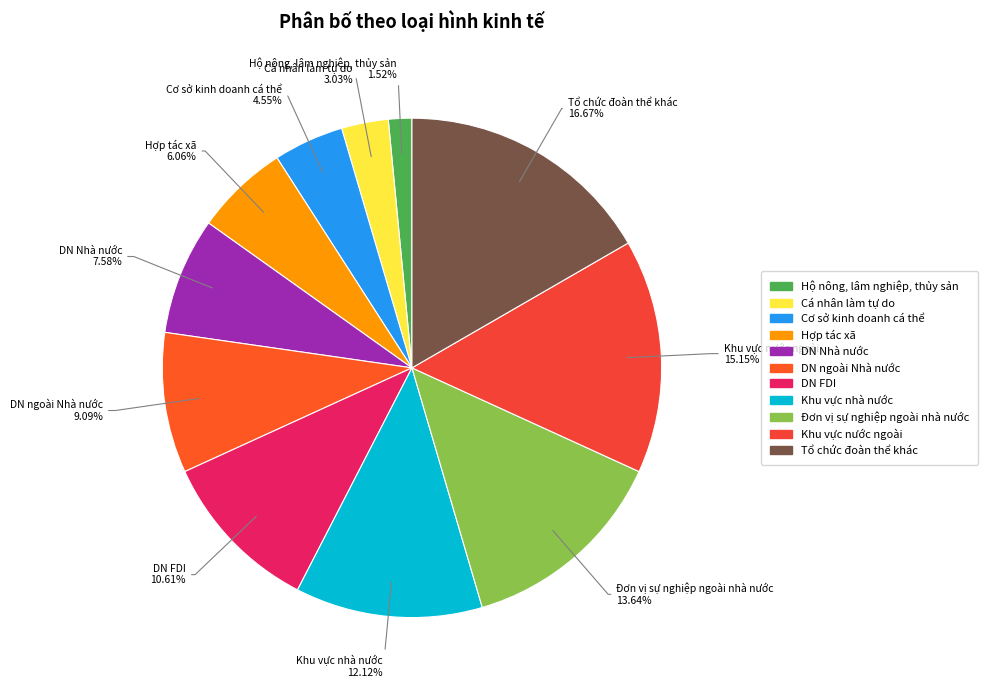

Which slice is the largest?

Tổ chức đoàn thể khác